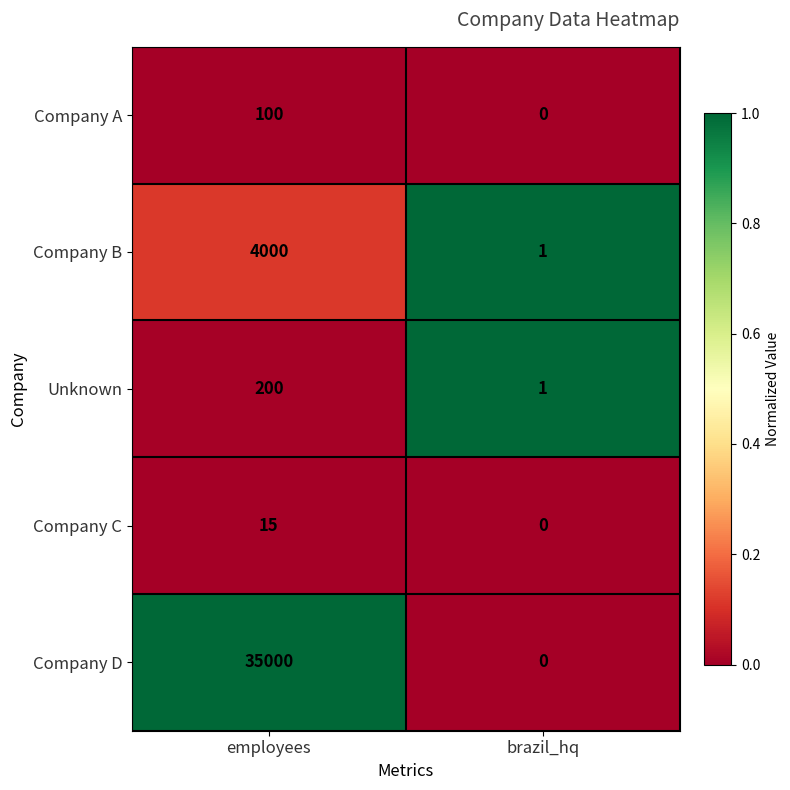

Count the number of data series in this chart.

5